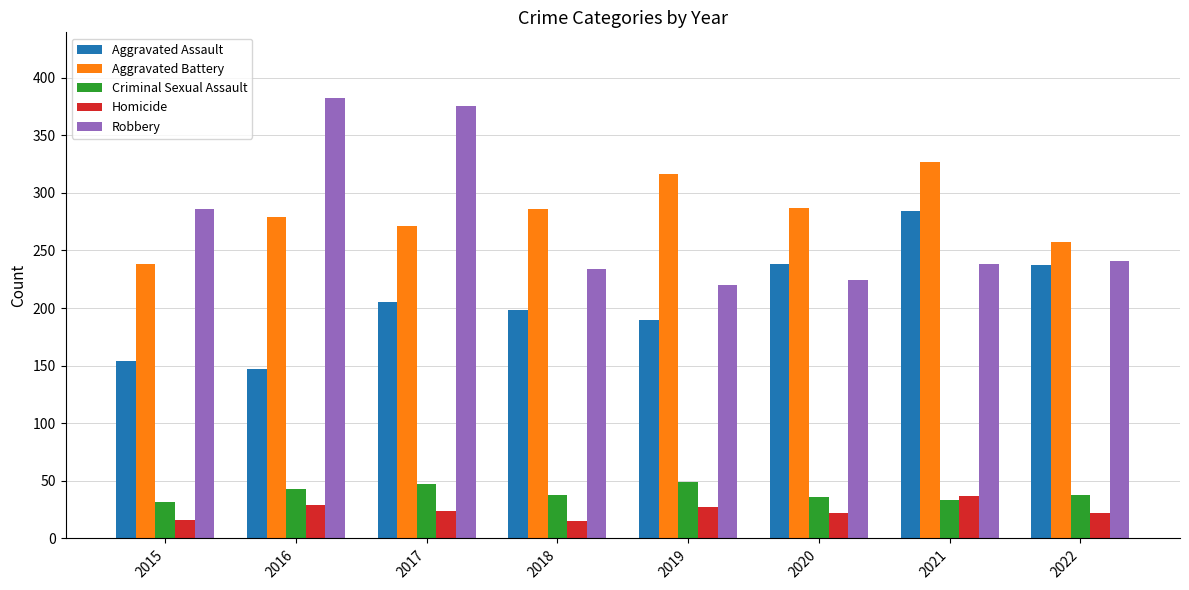

How many data points in Homicide are less than 24?

4